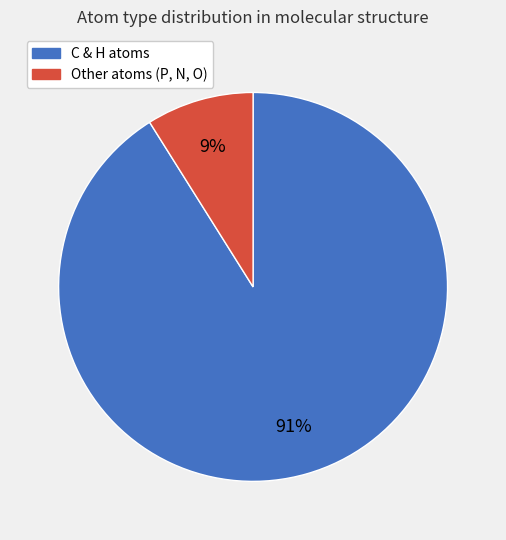

Does any single category account for the majority?

Yes